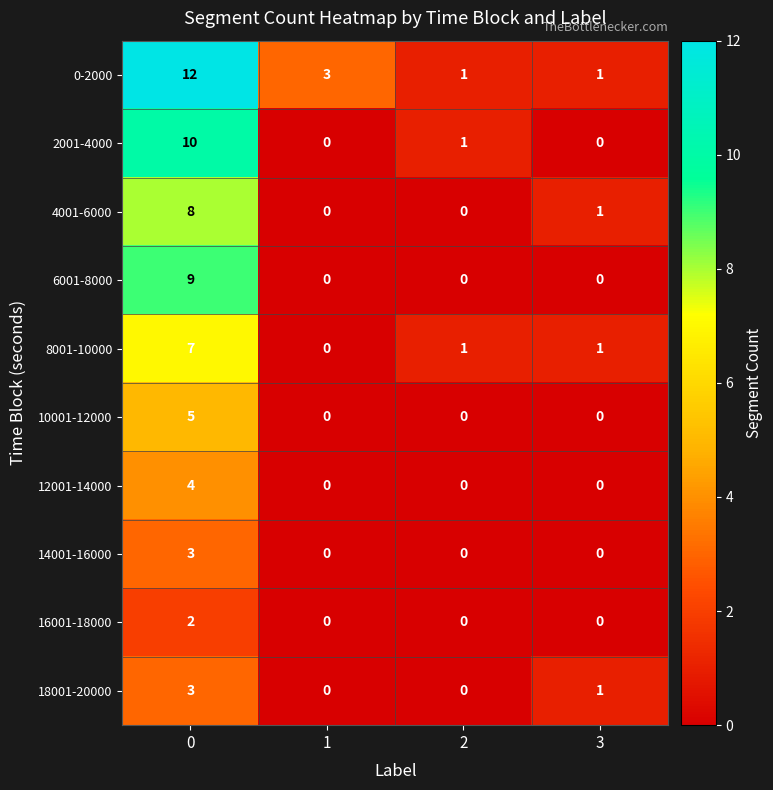

Which series has the largest range (max minus min)?

0-2000